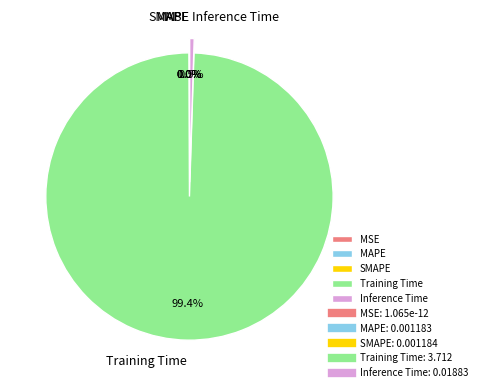

Does any single category account for the majority?

Yes